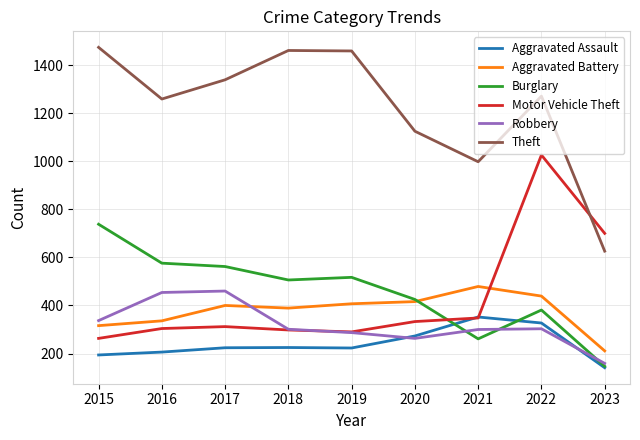

What is the approximate value of Robbery at 2017?

460